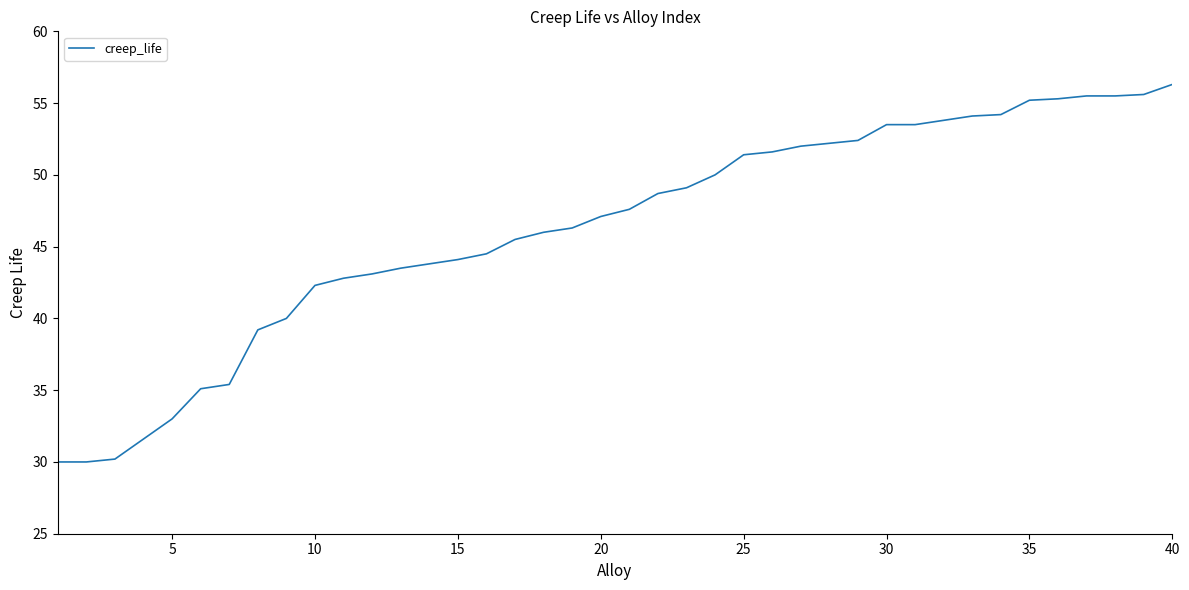

What is the greatest value displayed?

56.3